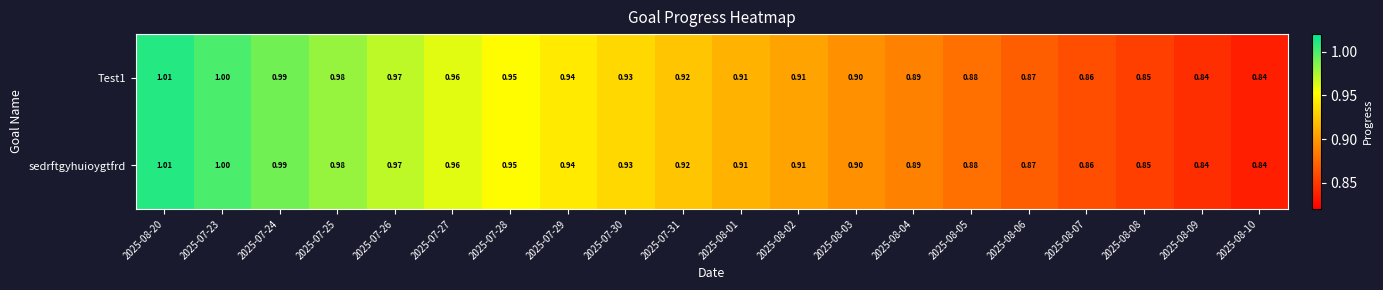

Reading left to right, extract all data points from this chart.

Test1: 2025-08-20=1.0	2025-07-23=1.0	2025-07-24=1.0	2025-07-25=1.0	2025-07-26=1.0	2025-07-27=1.0	2025-07-28=0.9	2025-07-29=0.9	2025-07-30=0.9	2025-07-31=0.9	2025-08-01=0.9	2025-08-02=0.9	2025-08-03=0.9	2025-08-04=0.9	2025-08-05=0.9	2025-08-06=0.9	2025-08-07=0.9	2025-08-08=0.8	2025-08-09=0.8	2025-08-10=0.8
sedrftgyhuioygtfrd: 2025-08-20=1.0	2025-07-23=1.0	2025-07-24=1.0	2025-07-25=1.0	2025-07-26=1.0	2025-07-27=1.0	2025-07-28=0.9	2025-07-29=0.9	2025-07-30=0.9	2025-07-31=0.9	2025-08-01=0.9	2025-08-02=0.9	2025-08-03=0.9	2025-08-04=0.9	2025-08-05=0.9	2025-08-06=0.9	2025-08-07=0.9	2025-08-08=0.8	2025-08-09=0.8	2025-08-10=0.8